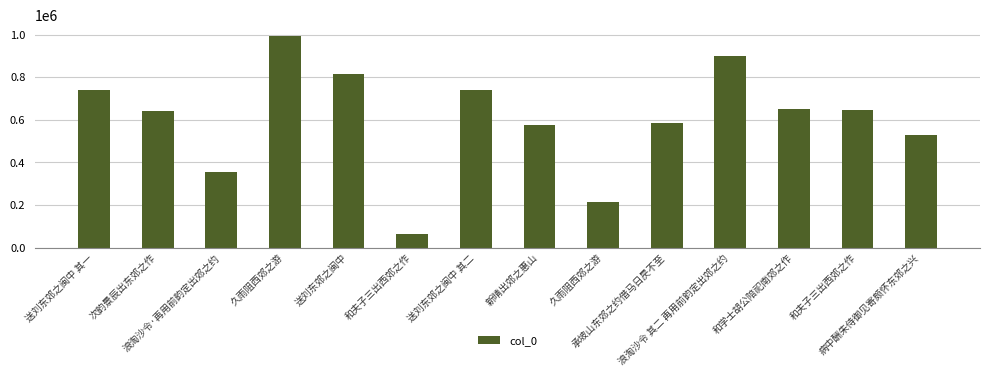

List the labels in order of value, smallest first.

和夫子三出西郊之作, 久雨阻西郊之游, 浪淘沙令·再用前韵定出郊之约, 病中酬朱侍御见寄颇怀东郊之兴, 新晴出郊之惠山, 承坡山东郊之约借马日昃不至, 次韵景辰出东郊之作, 和夫子三出西郊之作, 和学士胡公陪祀南郊之作, 送刘东郊之闽中 其一, 送刘东郊之闽中 其二, 送刘东郊之闽中, 浪淘沙令 其二 再用前韵定出郊之约, 久雨阻西郊之游